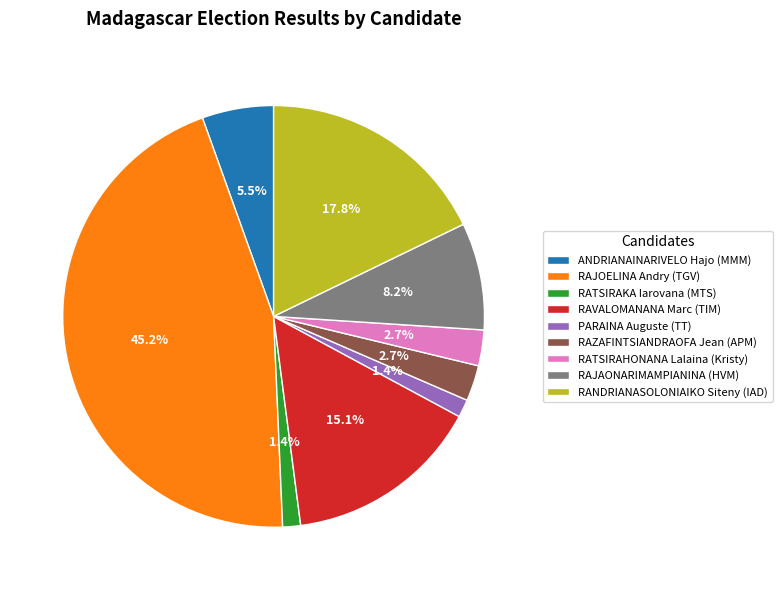

To the nearest percent, what is the difference between the largest and smallest slice percentages?

44%